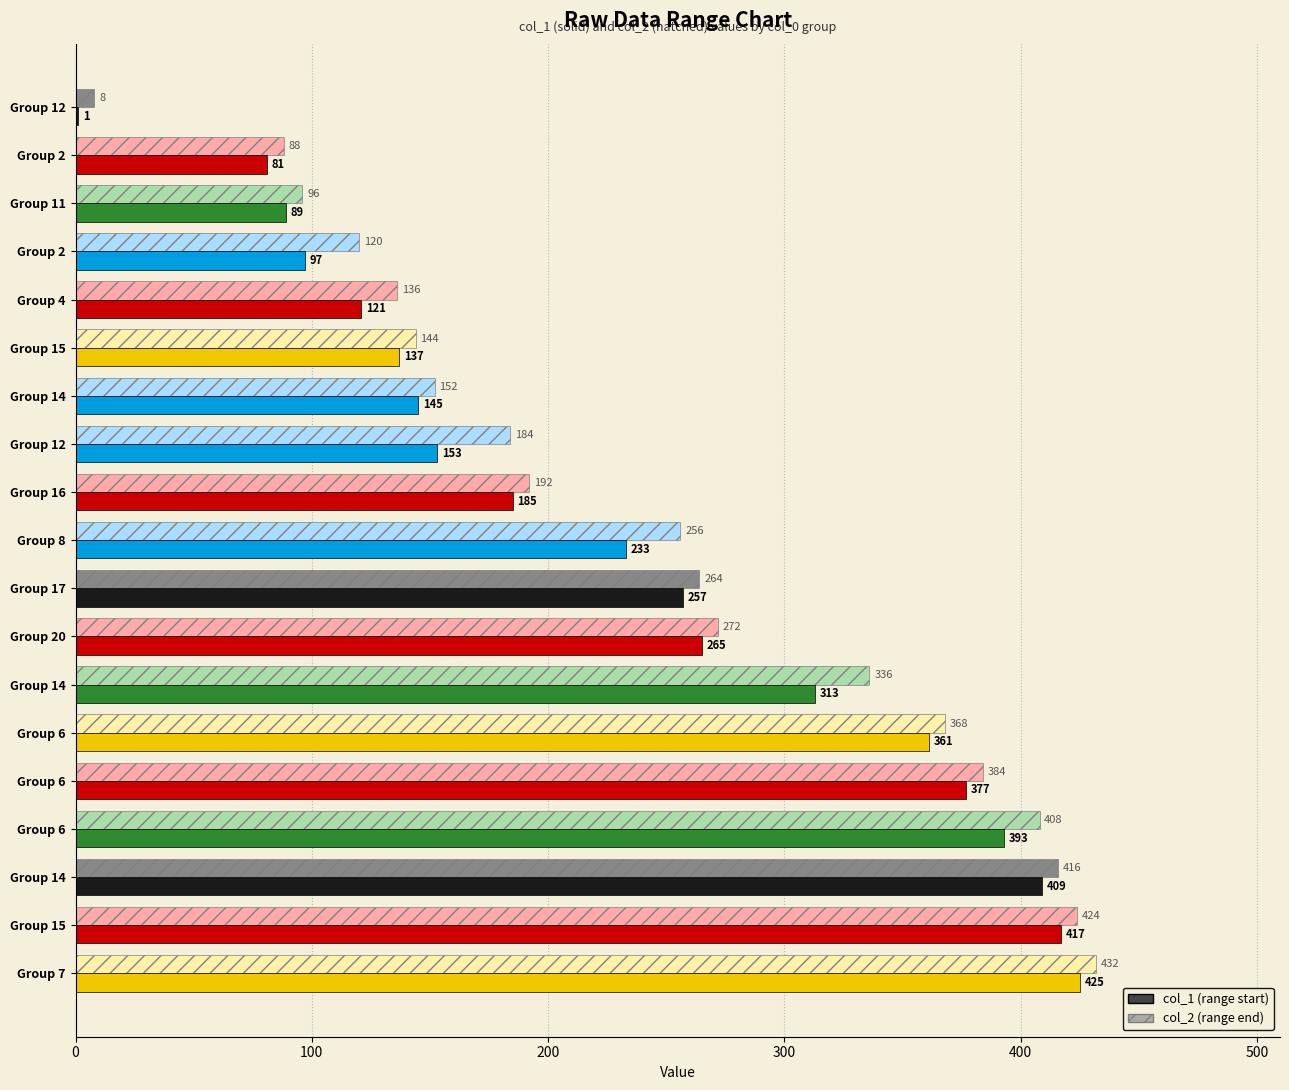

Rank the series by their average value, from lowest to highest.

col_1 (range start), col_2 (range end)